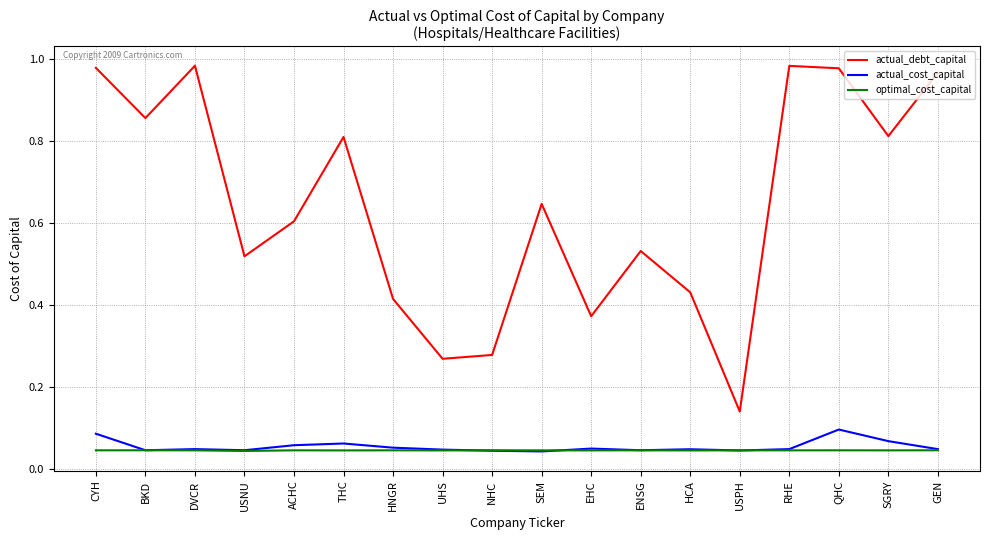

In actual_cost_capital, how many points are lower than both neighbors (excluding endpoints)?

5